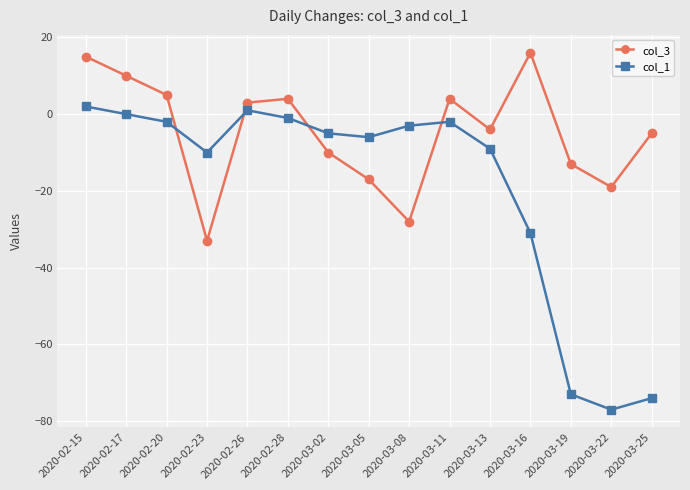

True or false: col_1 and col_3 intersect in this chart.

True